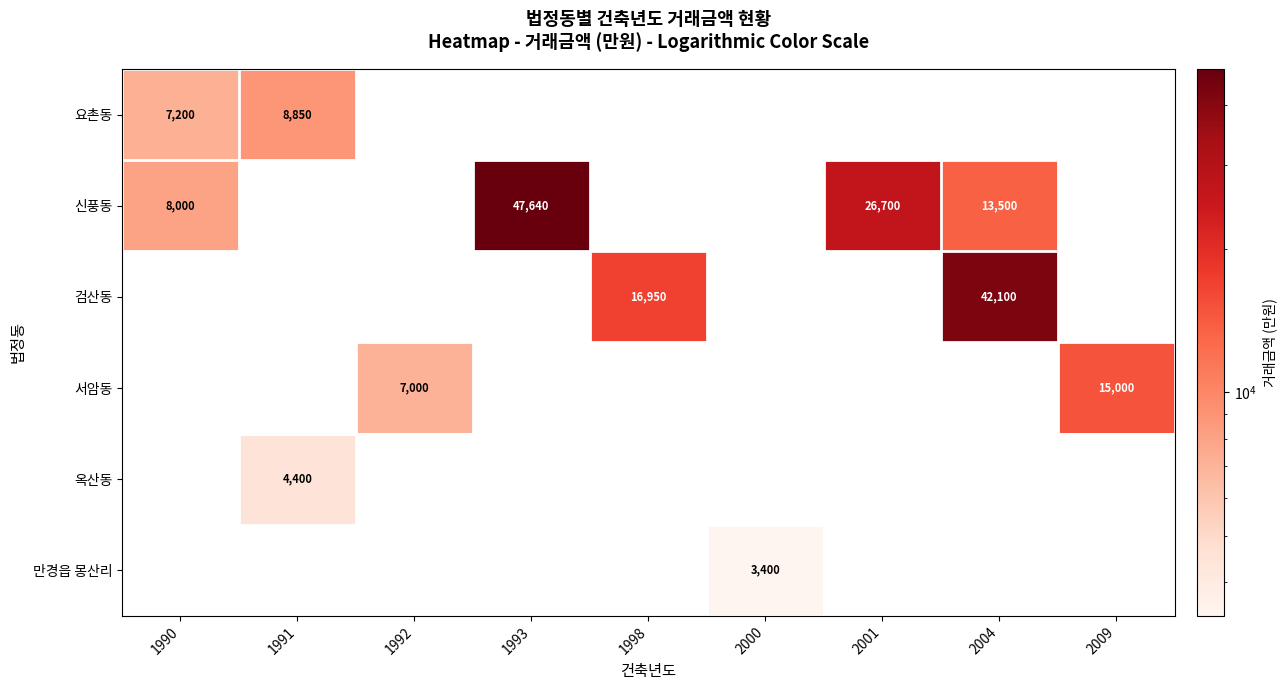

Is it true that 신풍동 equals 22280 at 2004?

False